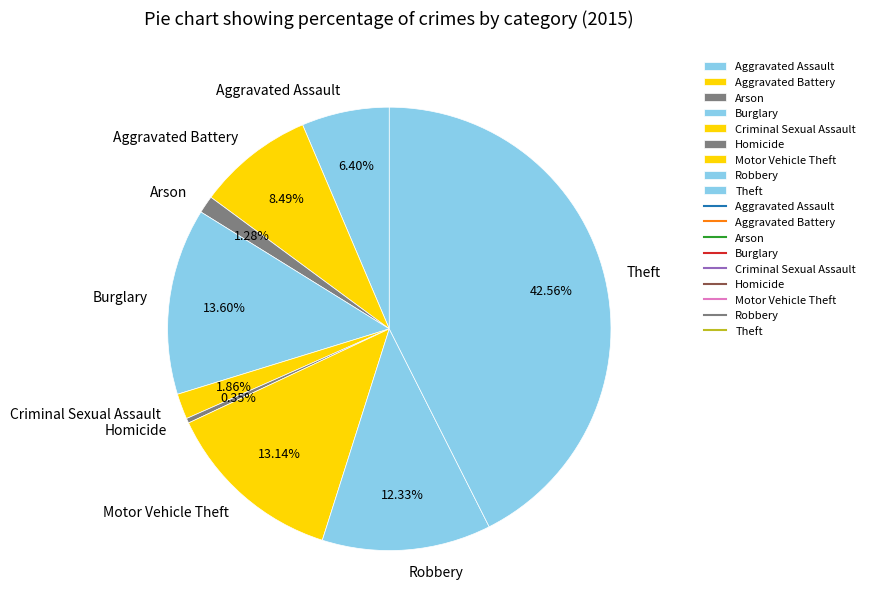

True or false: Criminal Sexual Assault accounts for 16% of the total.

False